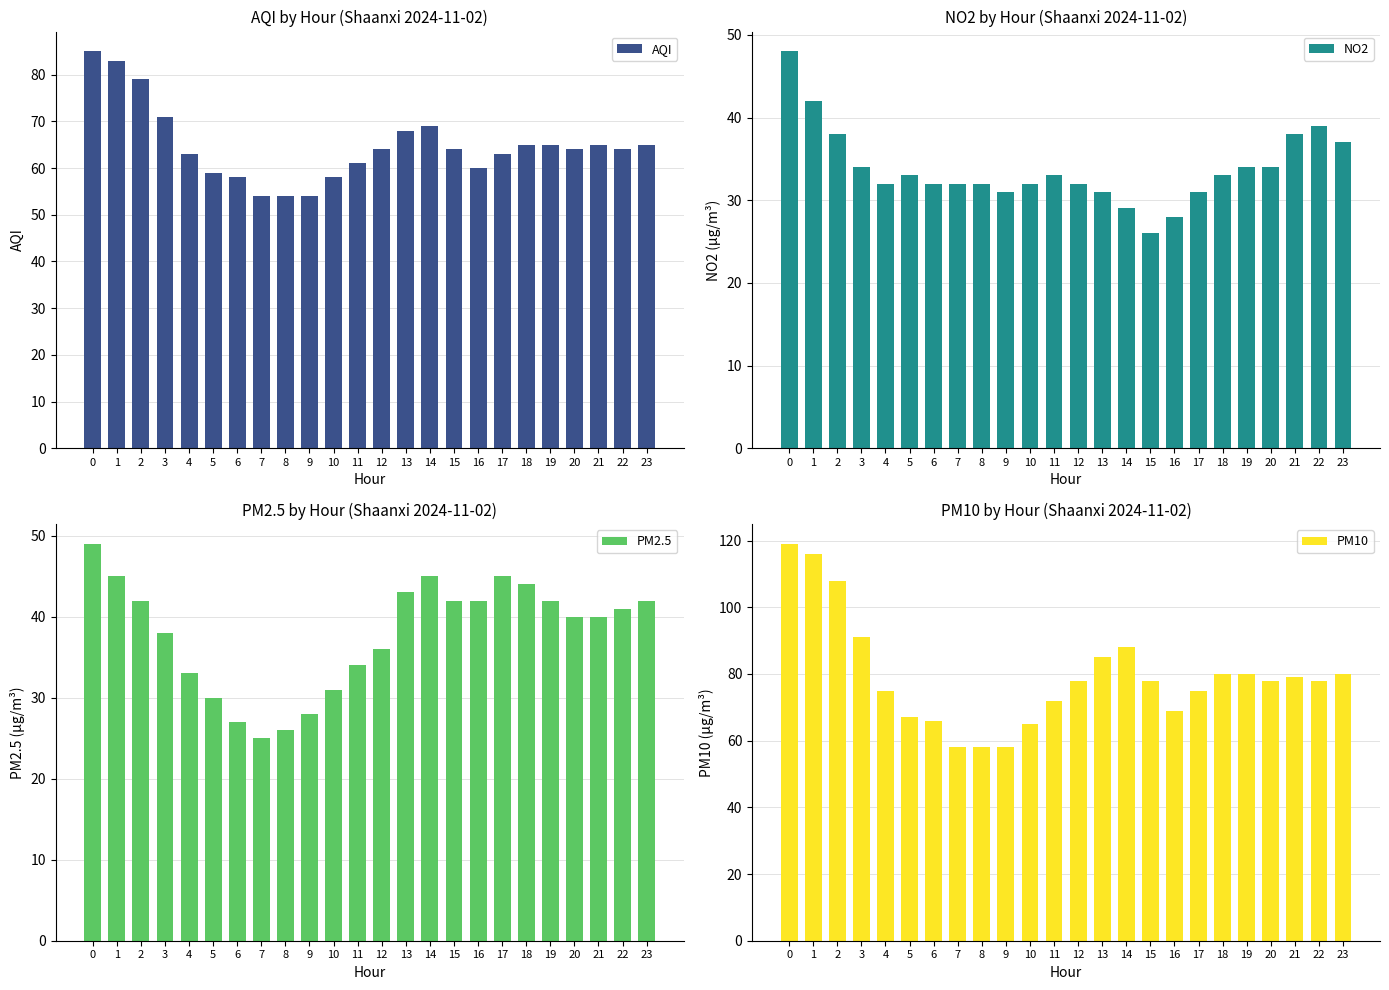

At how many categories does at least one series exceed 36?

24